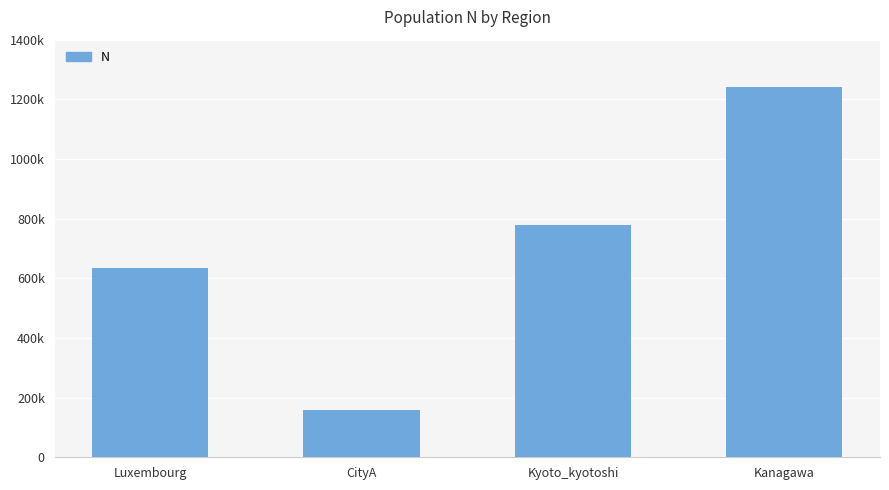

What is the difference between the maximum and minimum values?

1084087